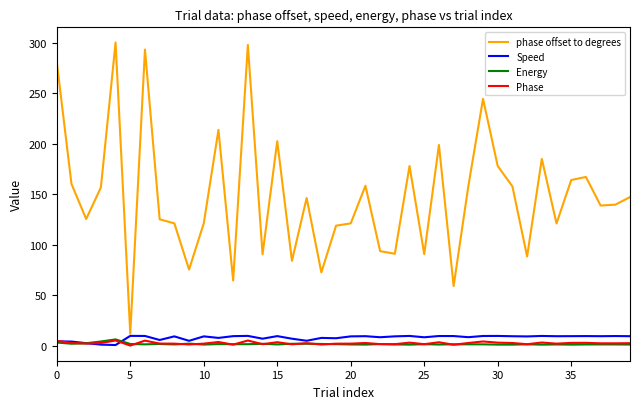

True or false: phase offset to degrees and Energy intersect in this chart.

False